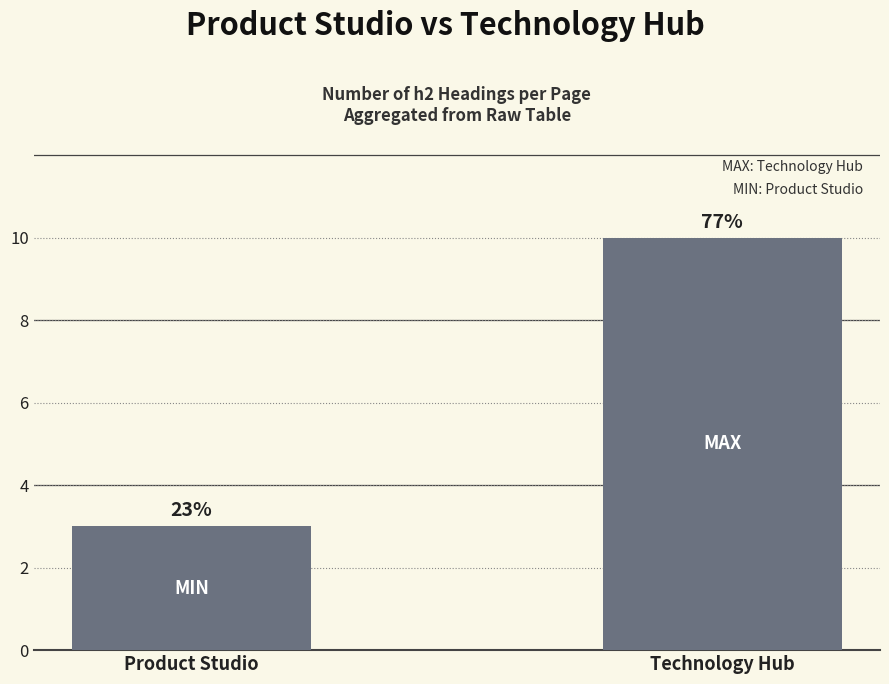

How many bars are there in total?

2